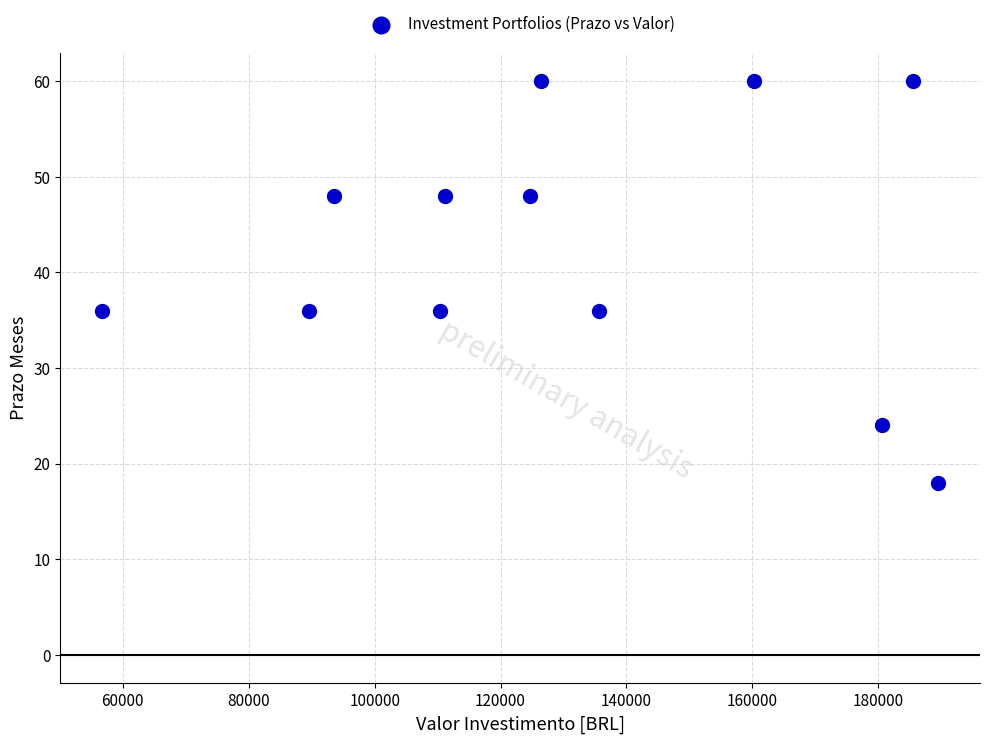

What is the average X value?

130322